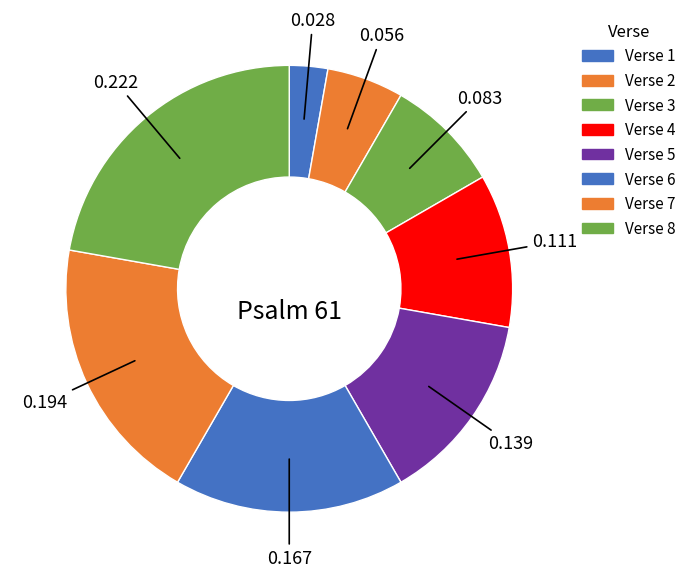

Do Verse 1 and Verse 7 together represent more than half of the pie?

No